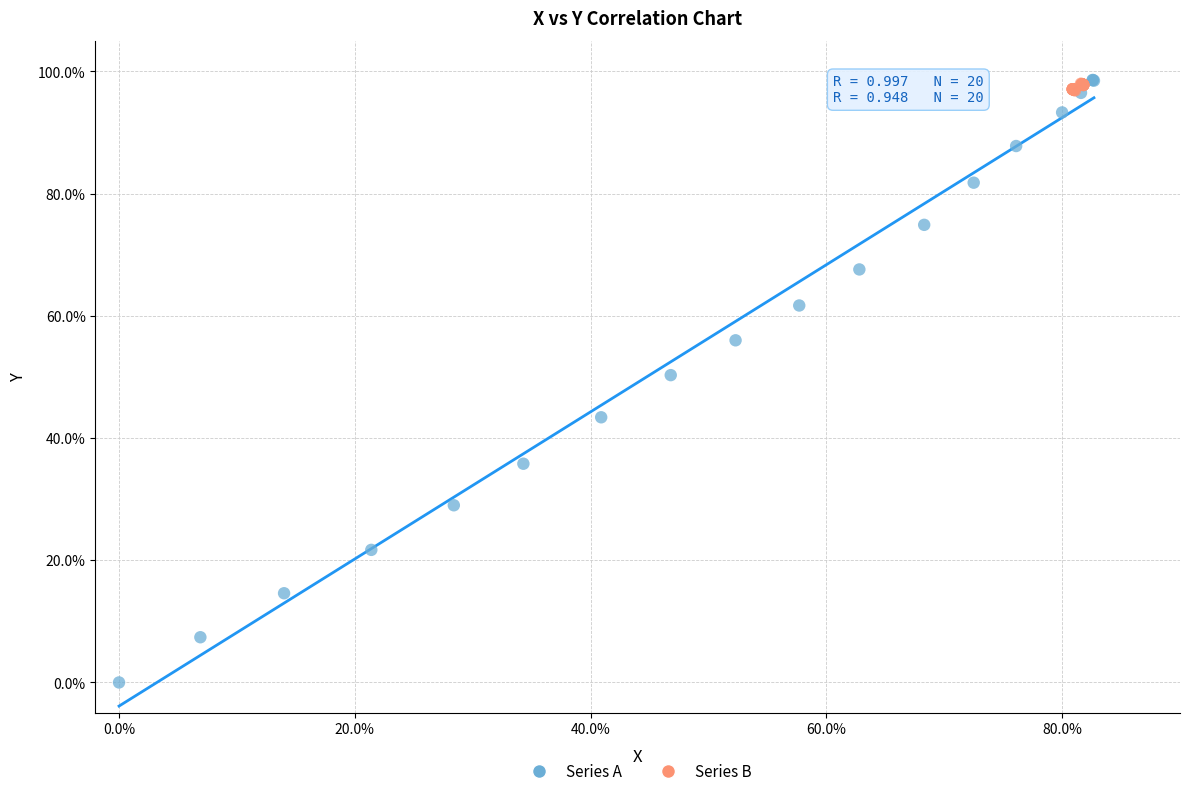

What are all the series names shown in the legend?

Series A, Series B